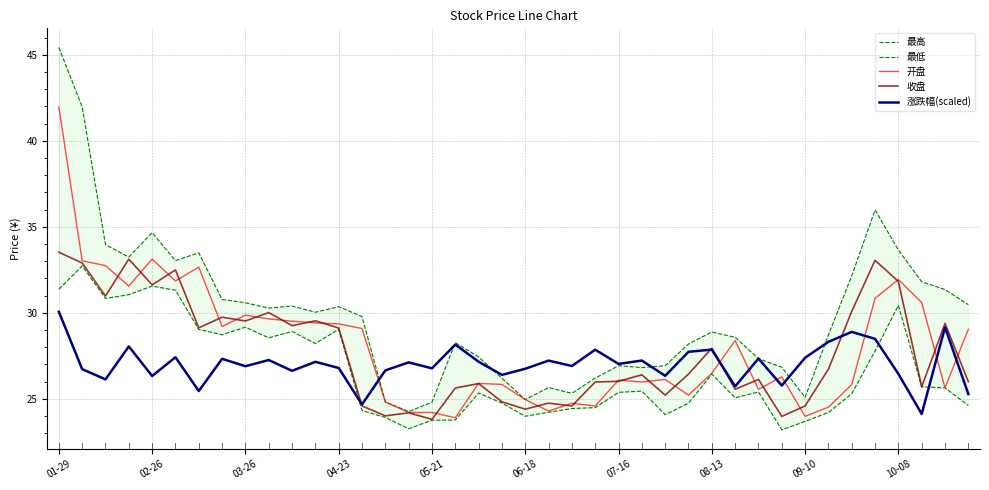

Rank the series at 11 from highest to lowest value.

最高, 收盘, 开盘, 最低, 涨跌幅(scaled)